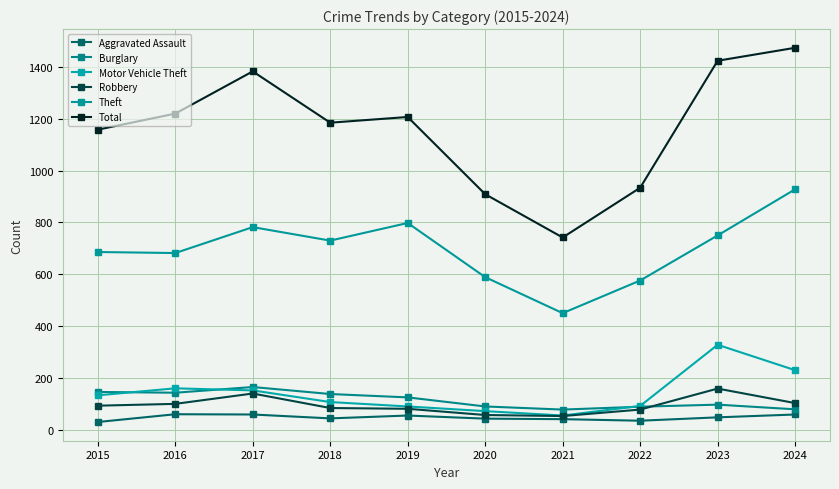

What are all the series names shown in the legend?

Aggravated Assault, Burglary, Motor Vehicle Theft, Robbery, Theft, Total